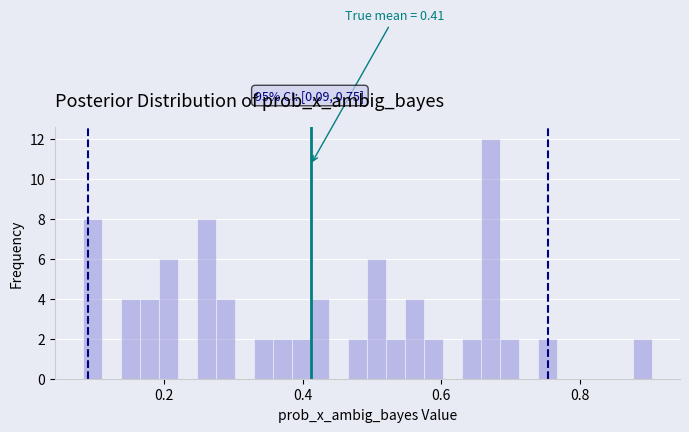

Around what value on the x-axis is the tallest bar? Give the approximate position of its centre, as read against the axis.

0.68